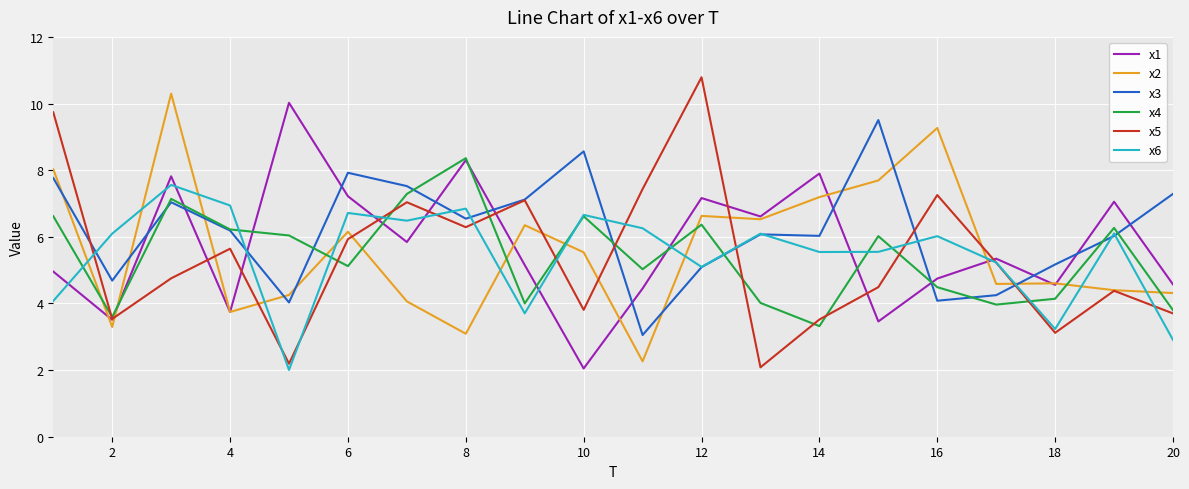

Count the number of data series in this chart.

6